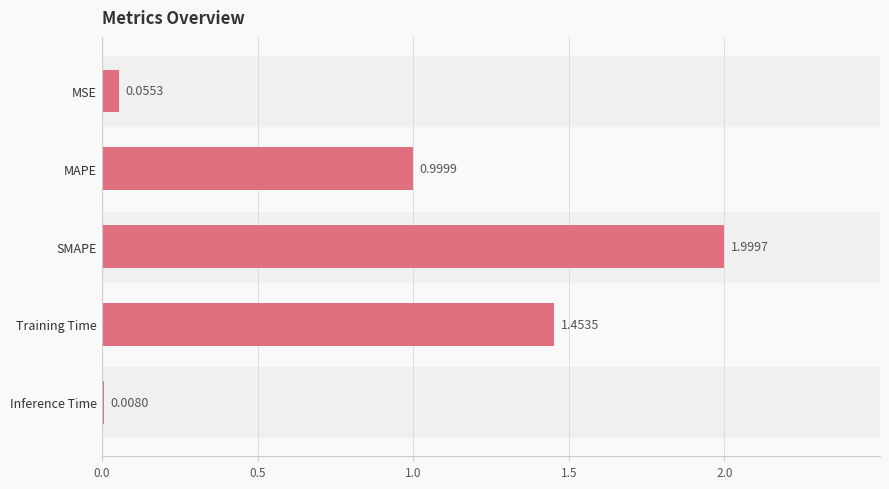

At which label is the value closest to 1?

MAPE